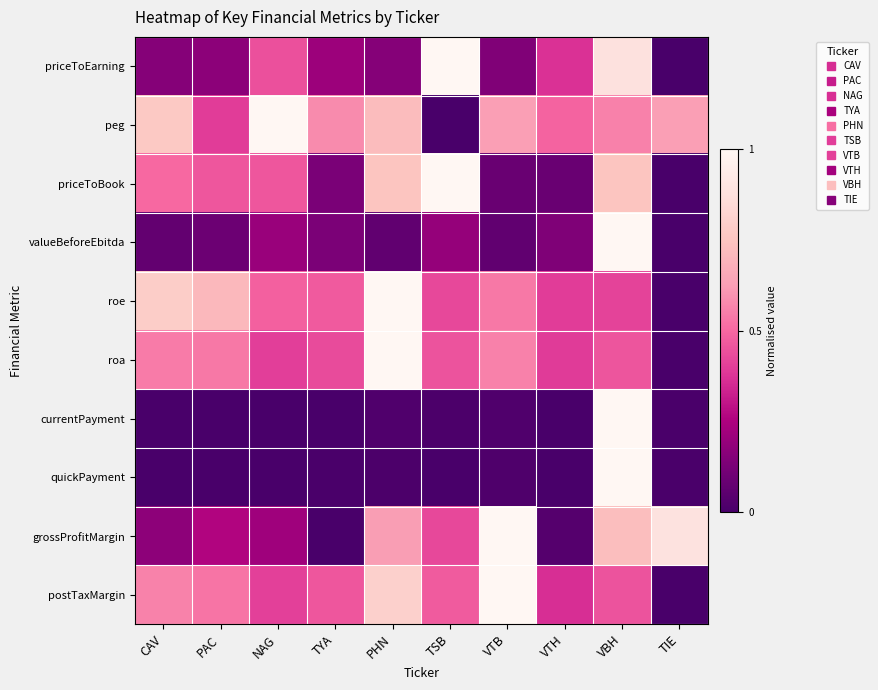

Count the number of data series in this chart.

10